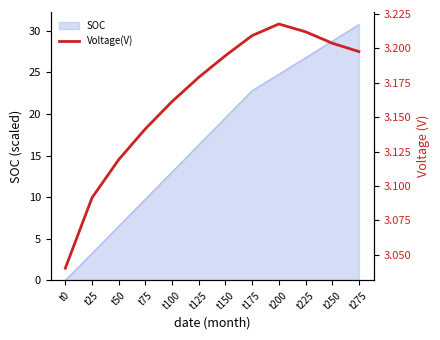

Where is the data nearest to the value 3?

t0